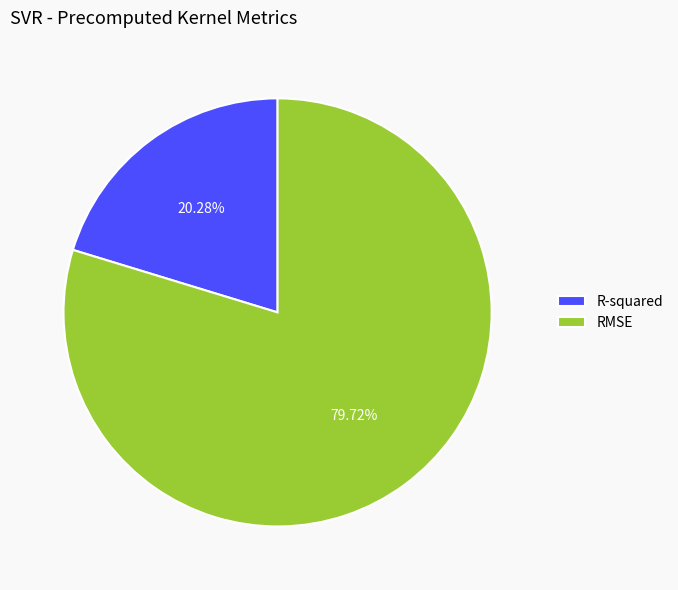

What percentage do R-squared and RMSE together represent?

100.0%